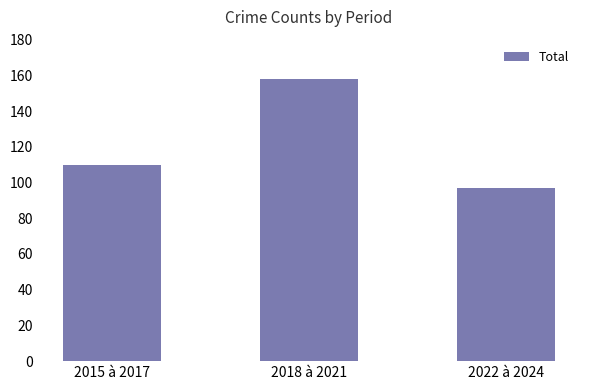

Reading left to right, list all the values displayed in this chart.

2015 à 2017=110	2018 à 2021=158	2022 à 2024=97